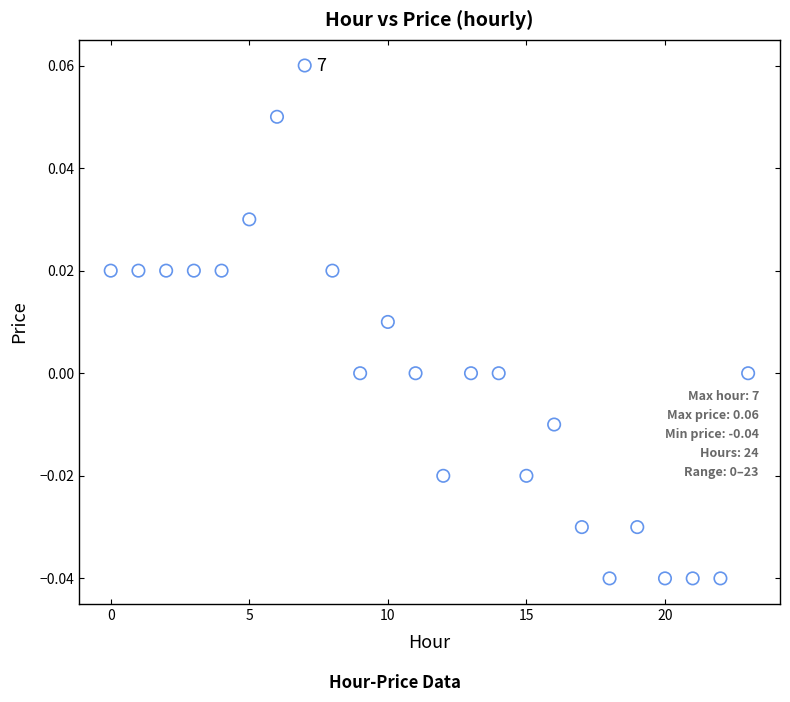

Count the number of points in this scatter plot.

24